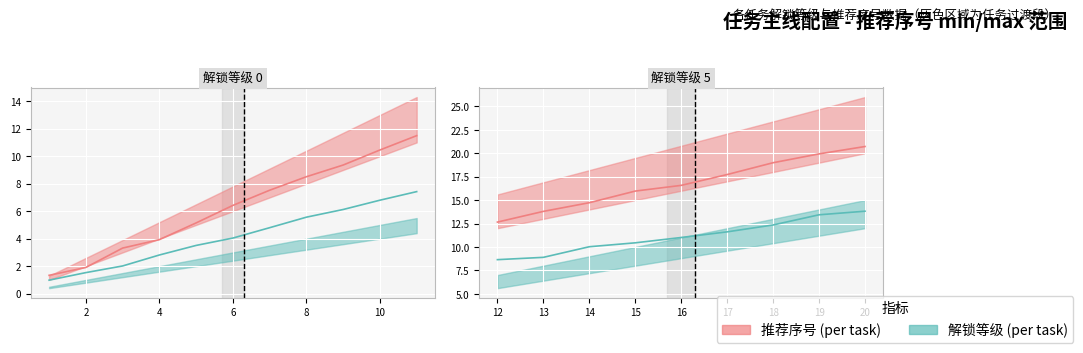

What is the difference between the second highest and minimum values in the 推荐序号线 series?

7.3